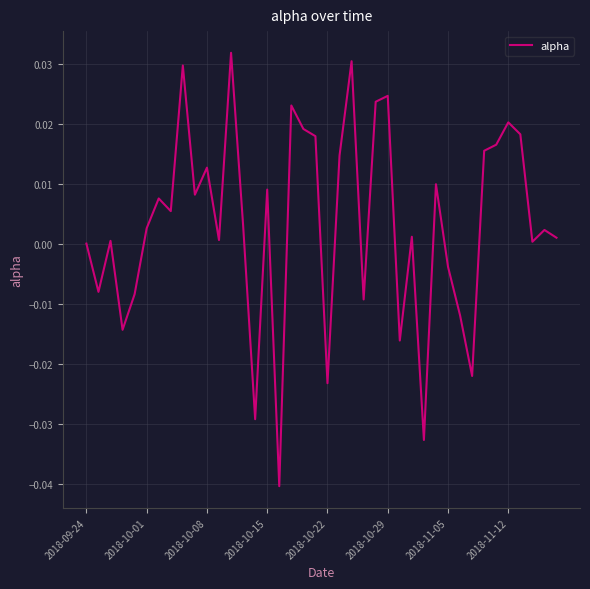

What is the difference between the maximum and minimum values?

0.1